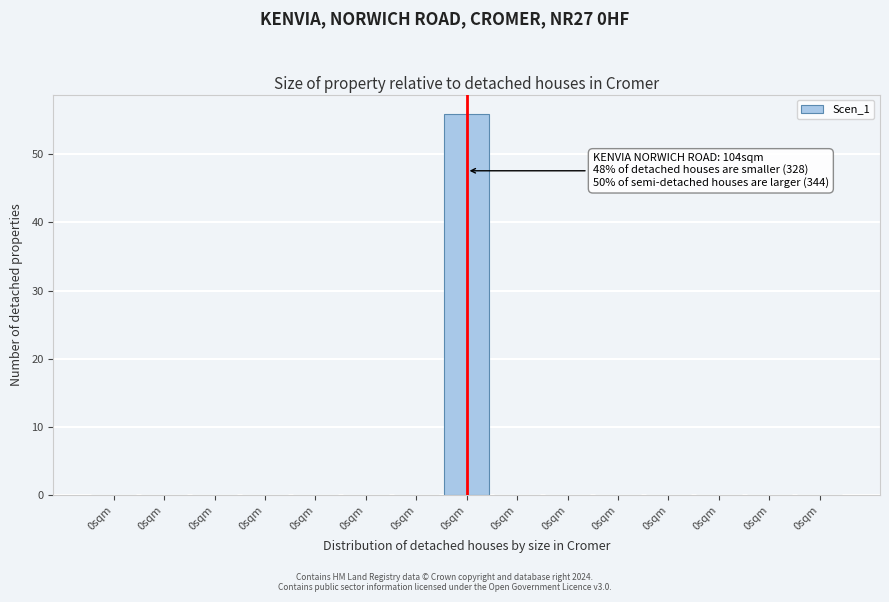

Are the bars horizontal?

No